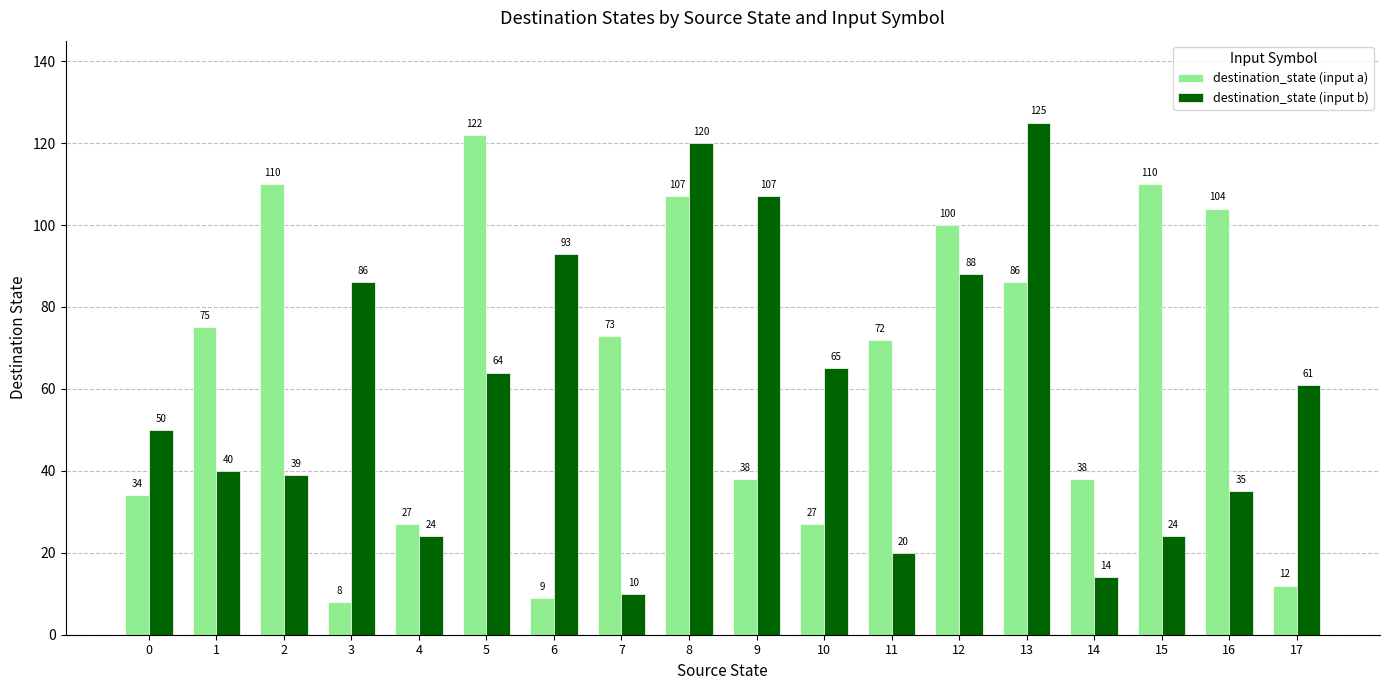

The value of destination_state (input a) at 8 is 32. True or false?

False